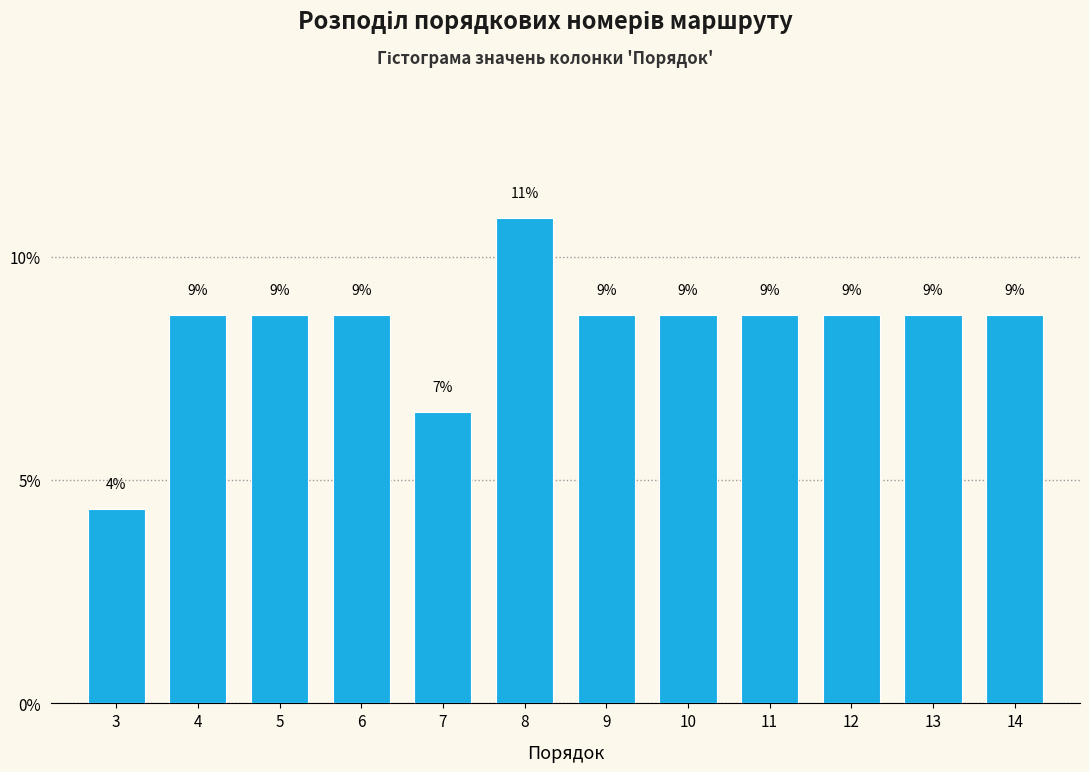

How many bars are there in total?

12